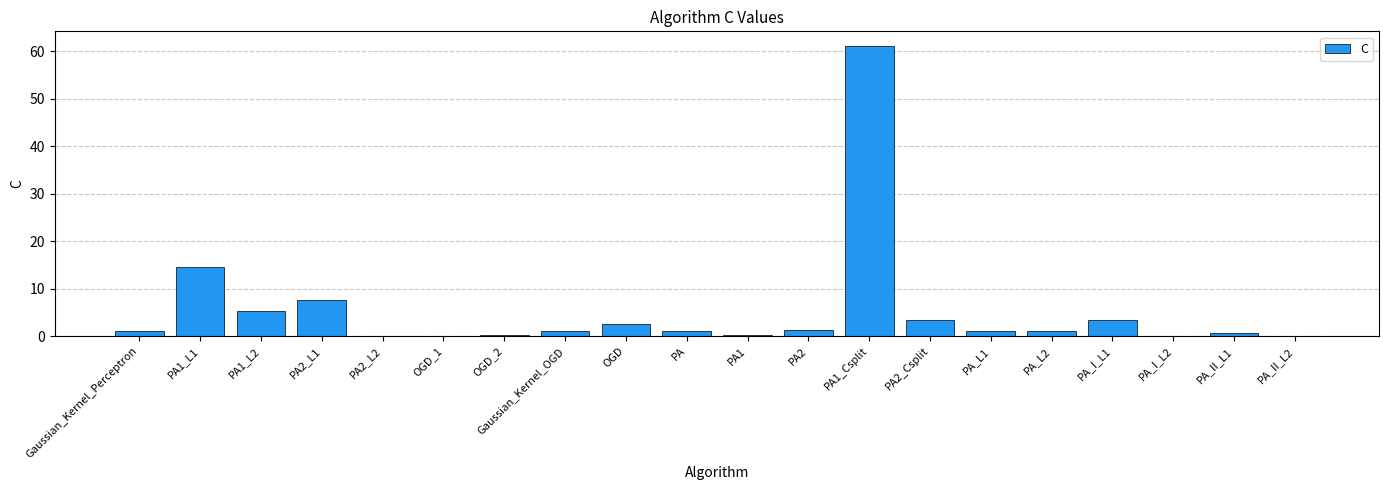

How many categories are shown in the chart?

20